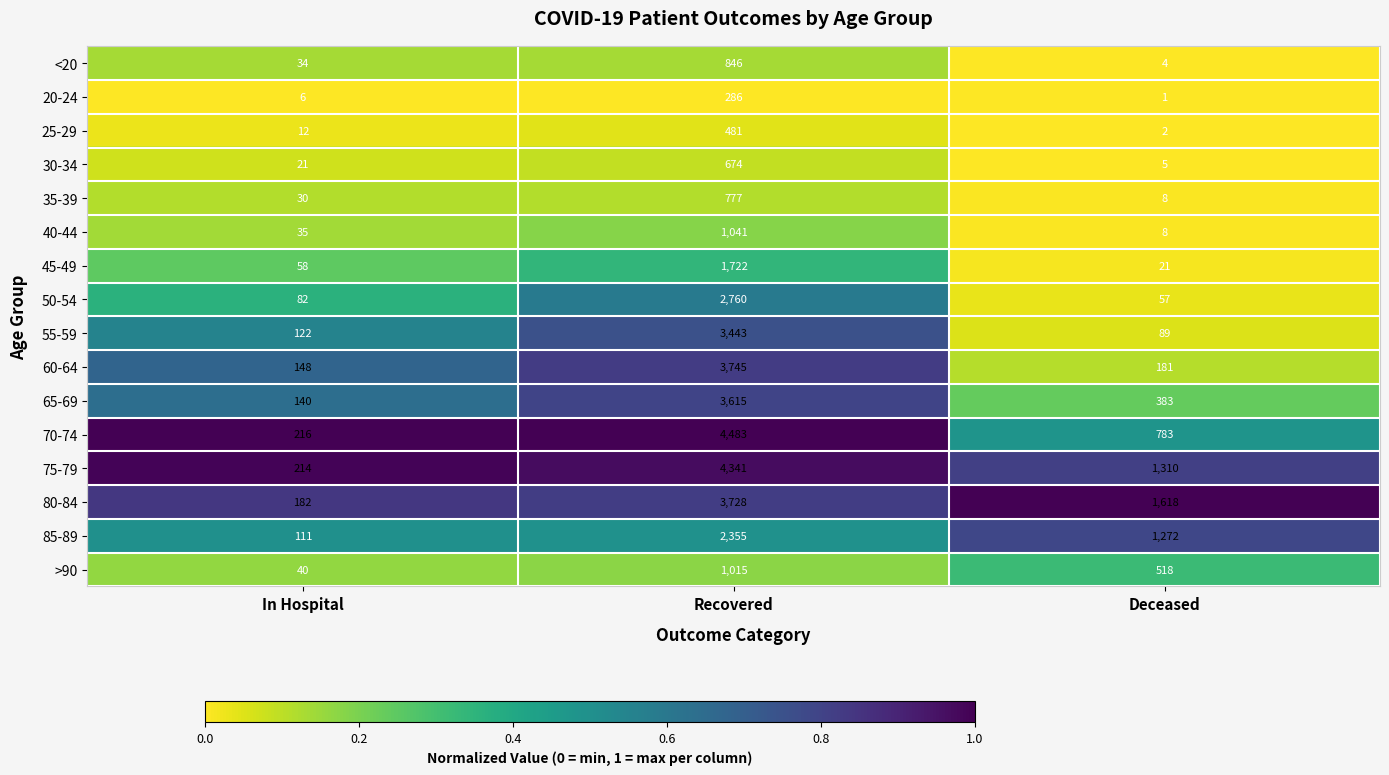

Which series changed the most between Recovered and Deceased?

70-74